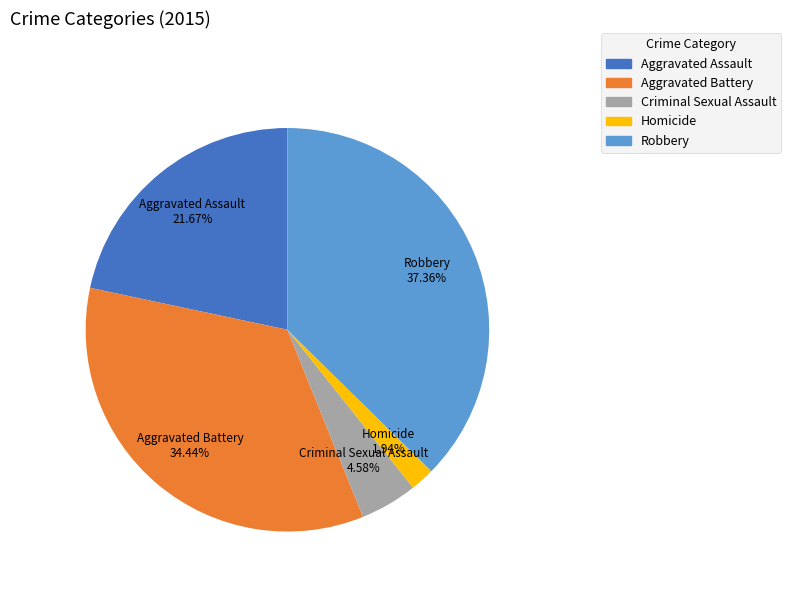

True or false: Aggravated Battery accounts for 40% of the total.

False